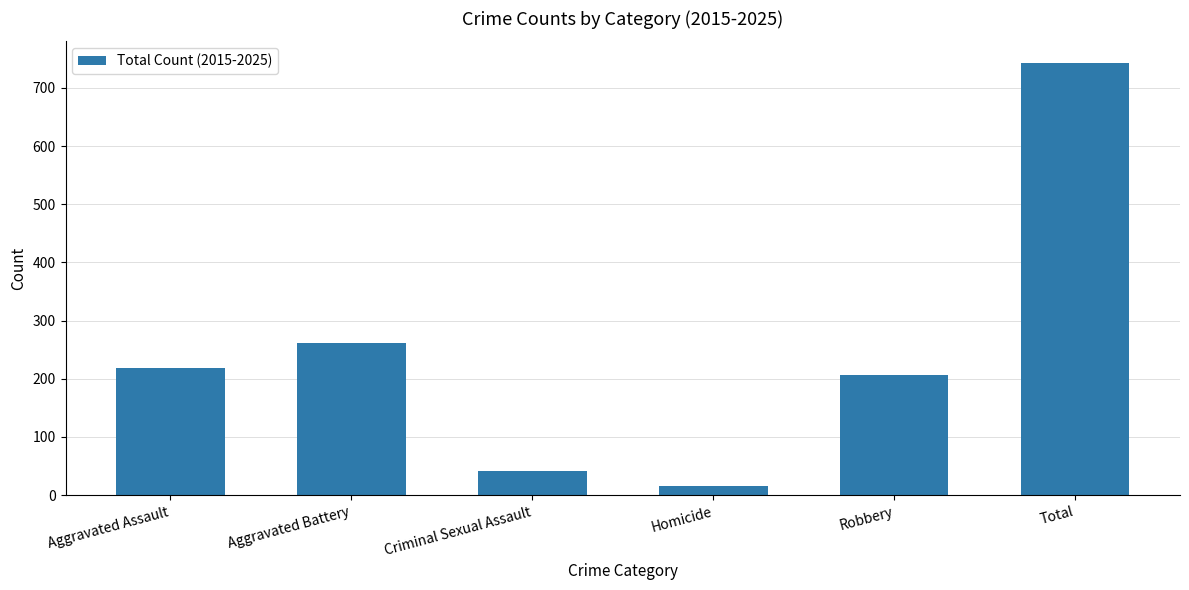

True or false: the data shows 207 at Robbery.

True